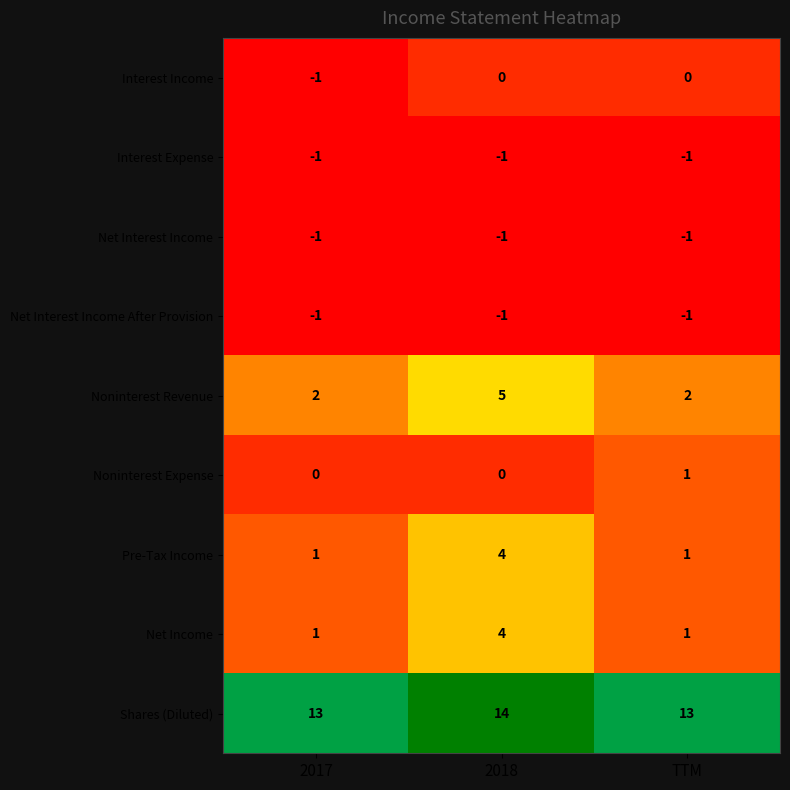

Which series has the largest total across all categories?

Shares (Diluted)